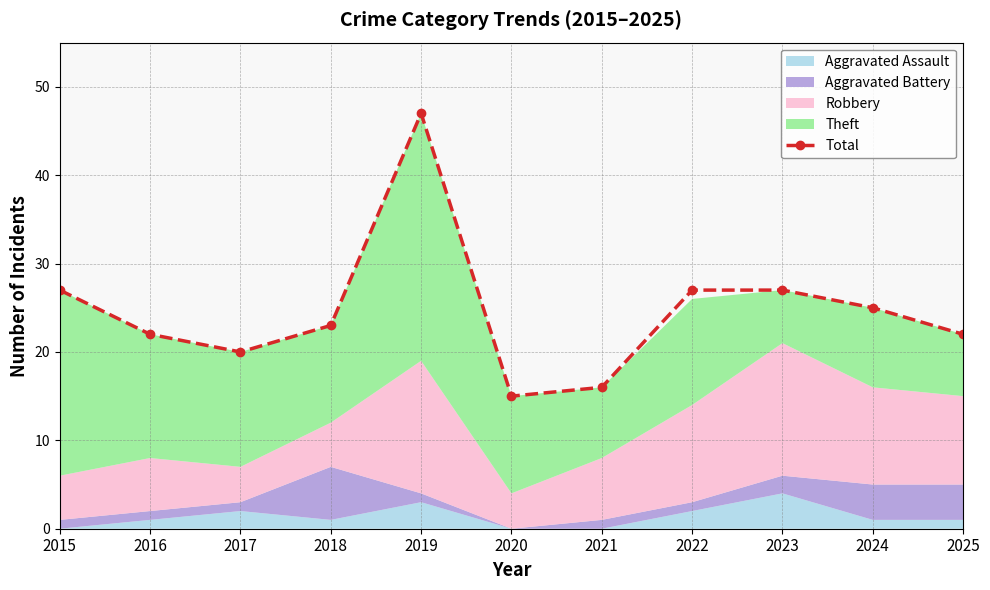

The chart shows a value of 11 at 2023. True or false?

False